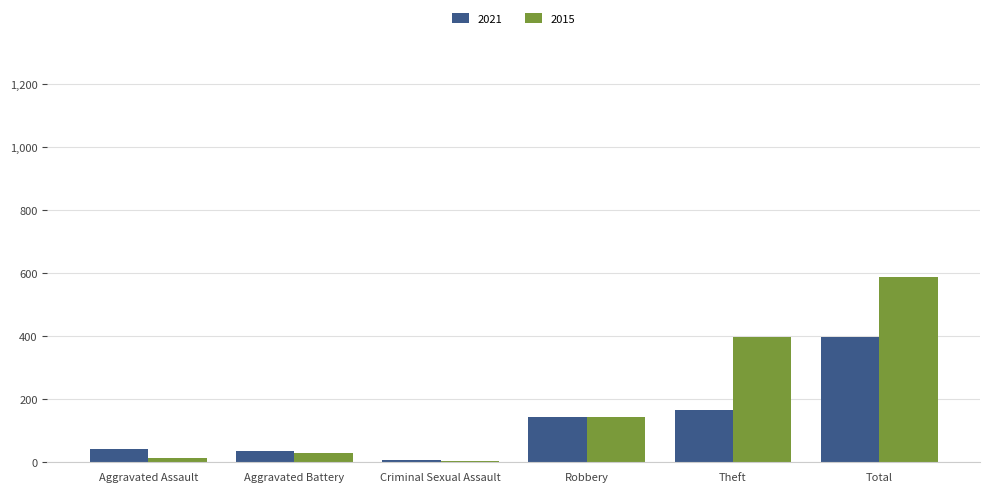

What is the greatest value displayed?

589